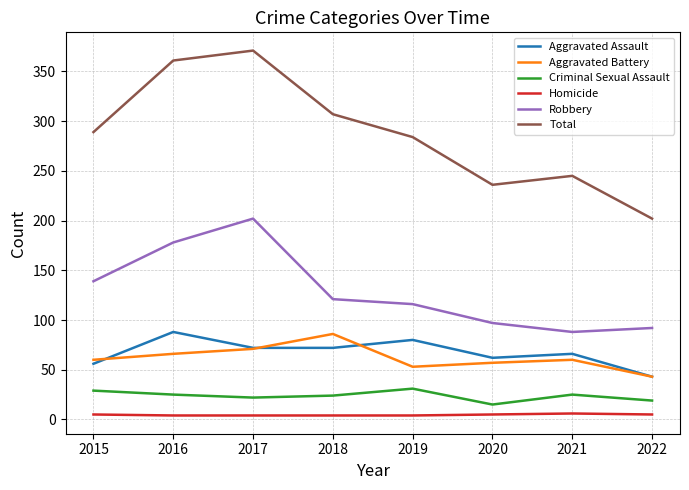

The Homicide series shows 4 at 2019. True or false?

True